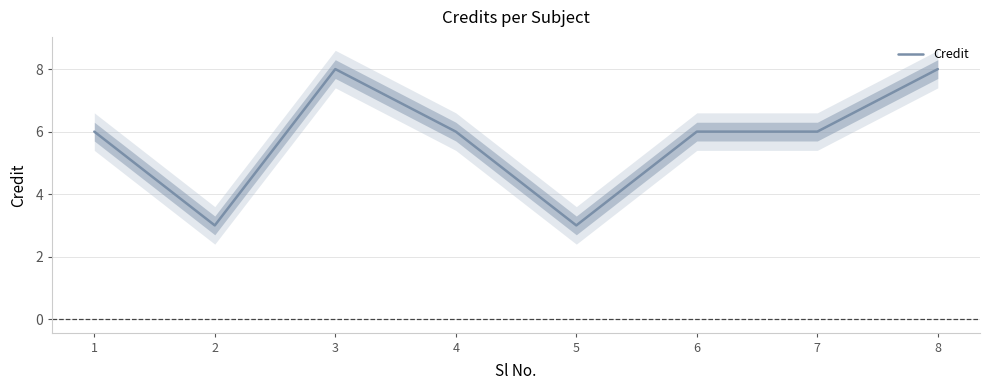

At which category does the chart reach its minimum across all series?

2